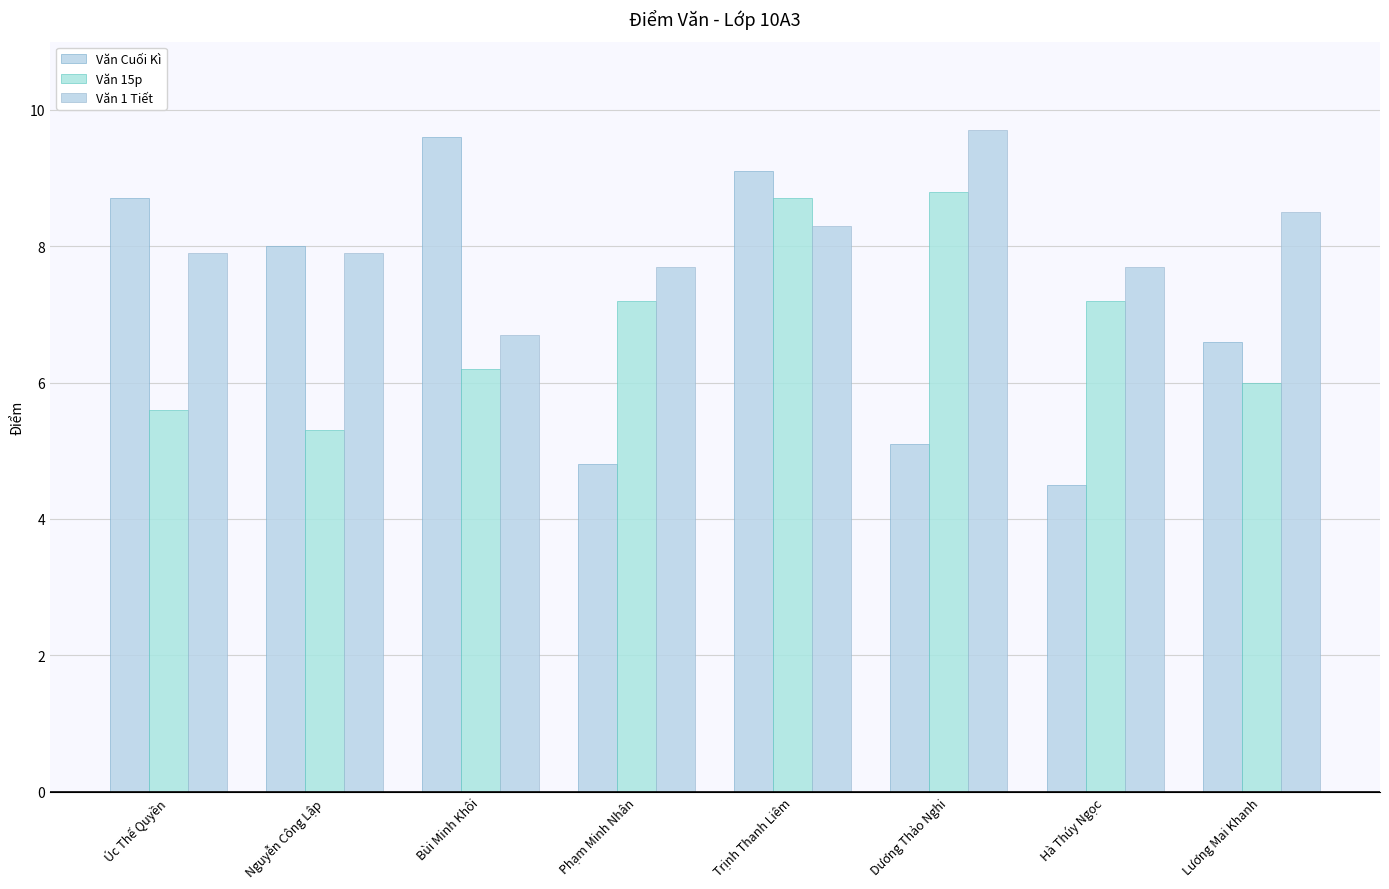

At Lương Mai Khanh, list the series in order from largest to smallest.

Văn 1 Tiết, Văn Cuối Kì, Văn 15p